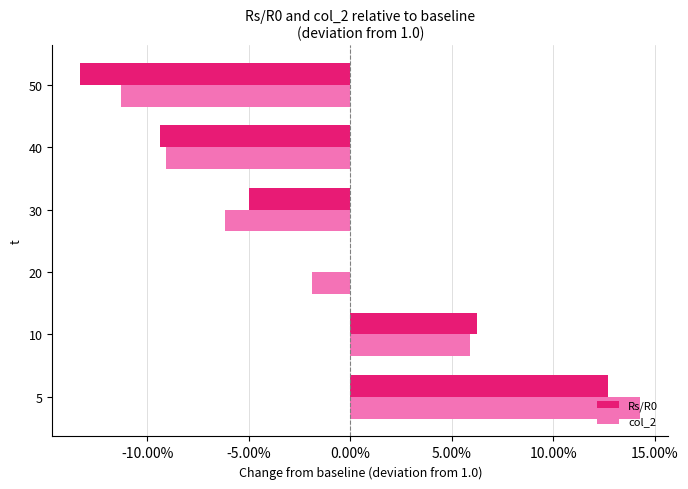

How many bars are there in total?

12